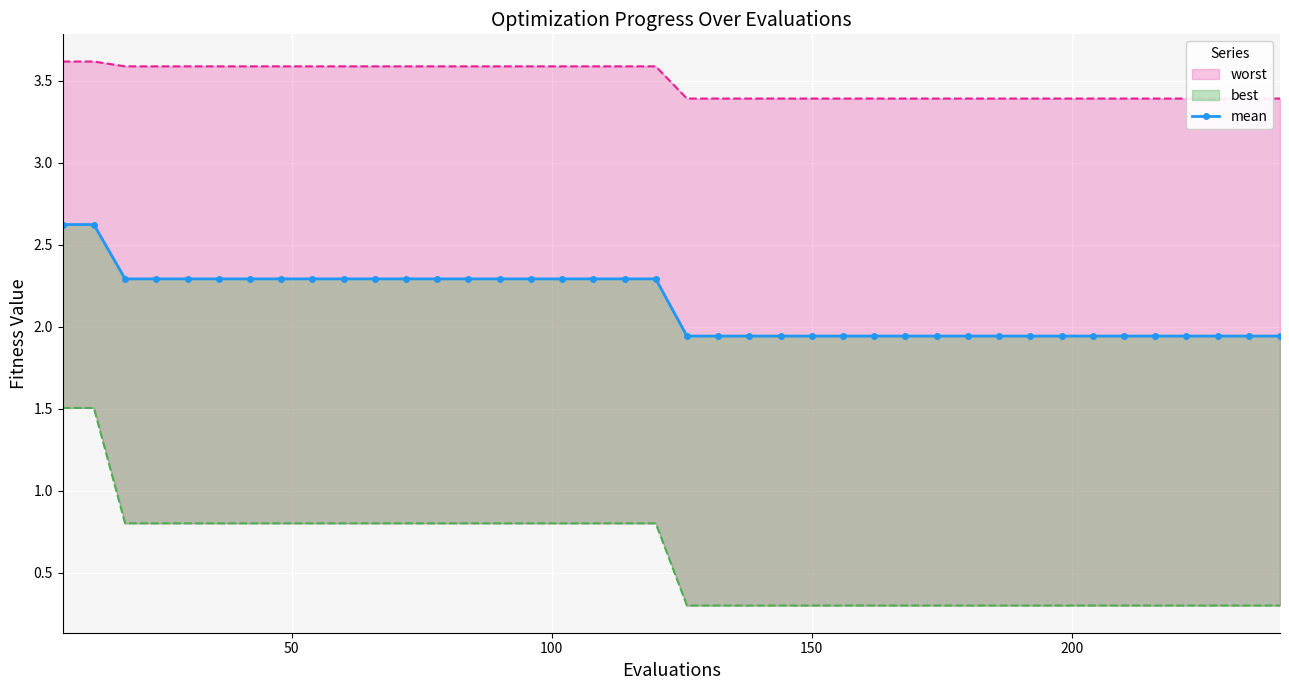

What is the difference between the maximum and minimum values?

0.7